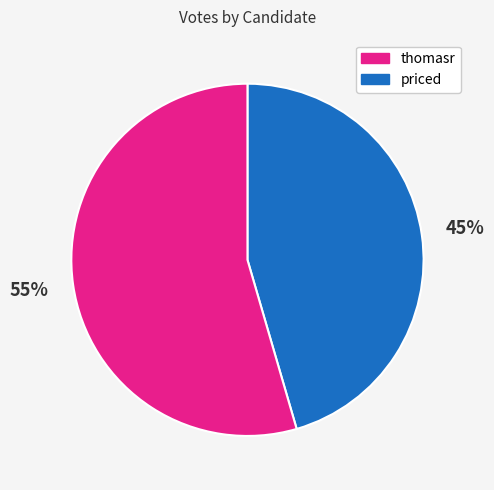

How many slices are in this pie chart?

2